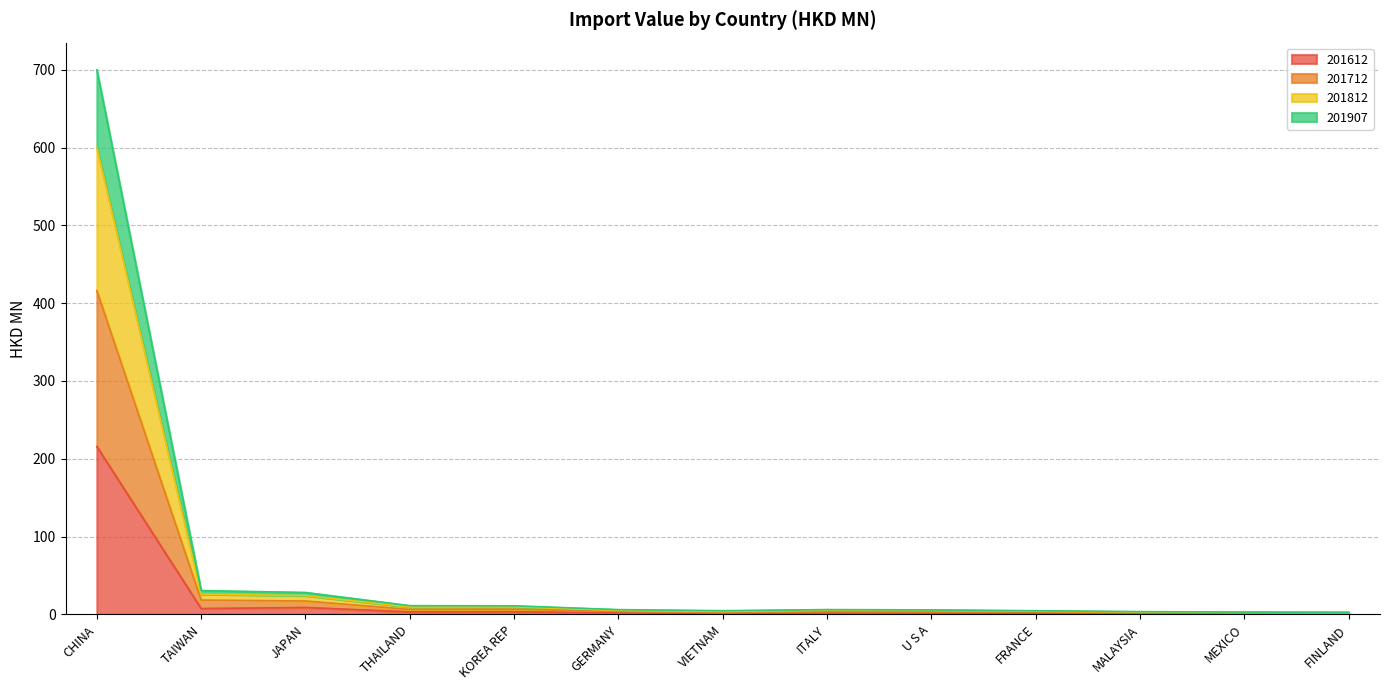

What is the maximum value for 201612?

215.7